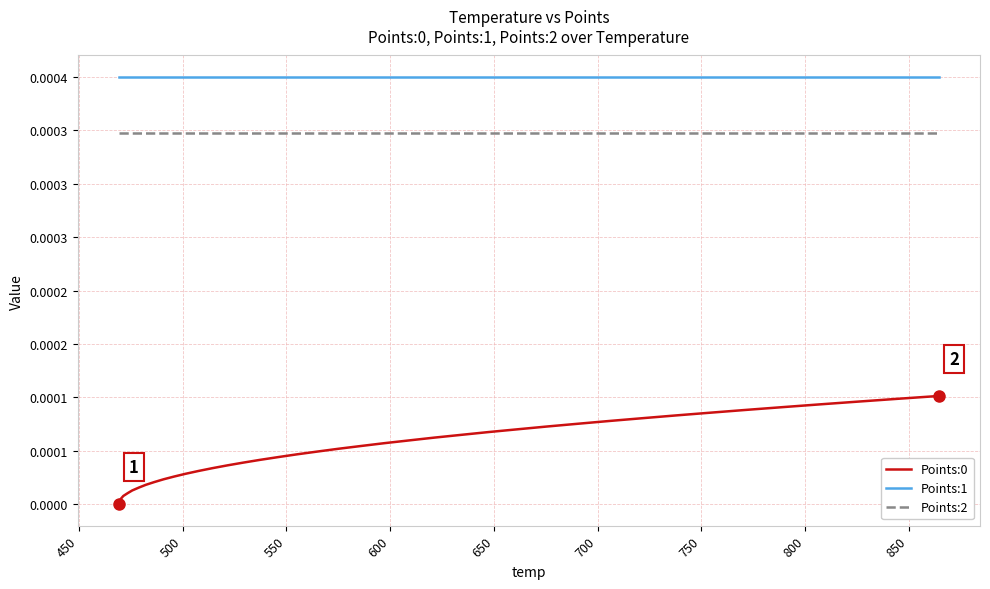

True or false: Points:2 and Points:0 intersect in this chart.

False